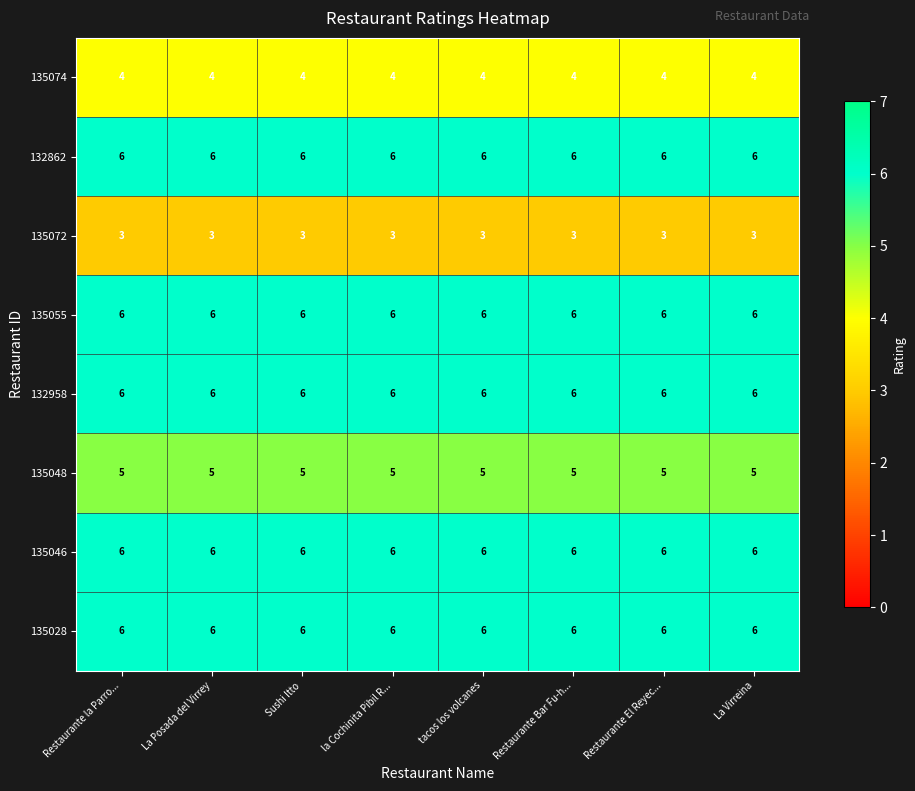

At how many categories does at least one series exceed 4?

8